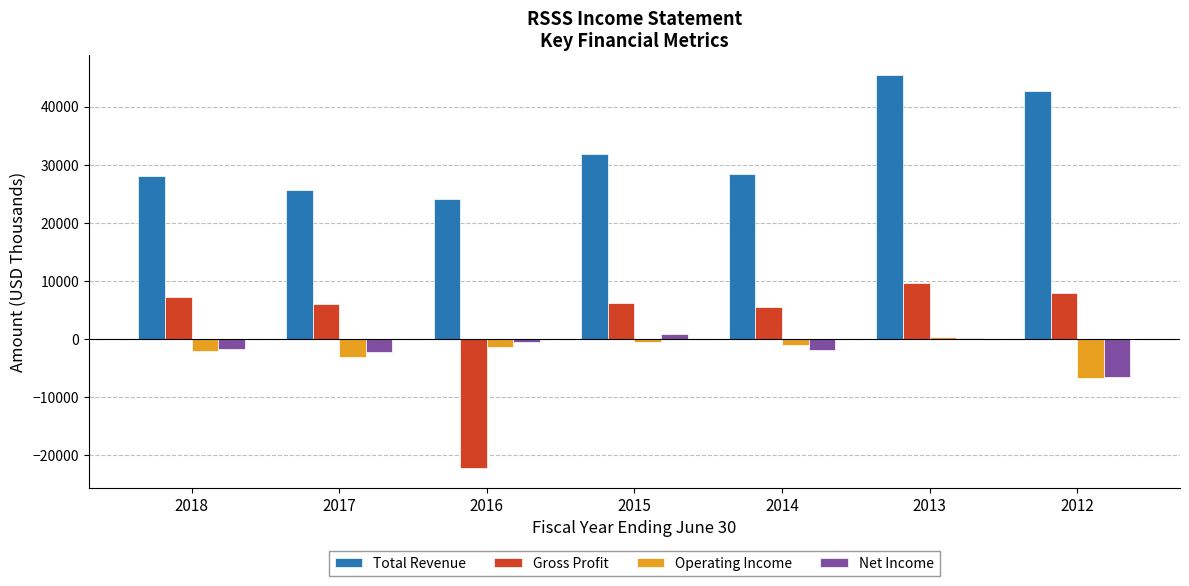

What is the sum of the Net Income values at 2012 and 2018?

-8200